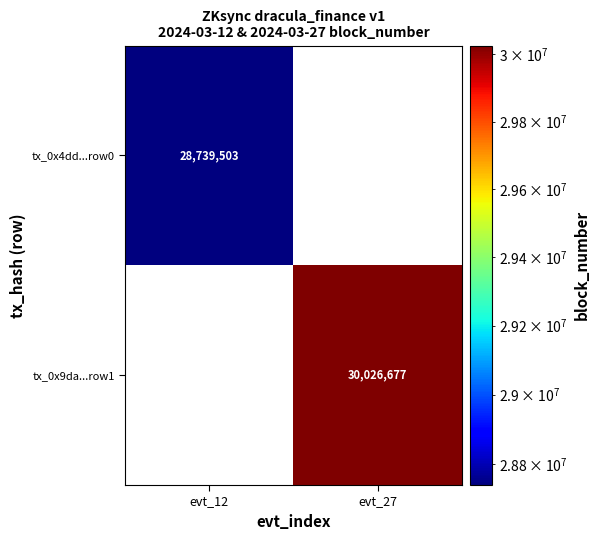

Count the number of data series in this chart.

2